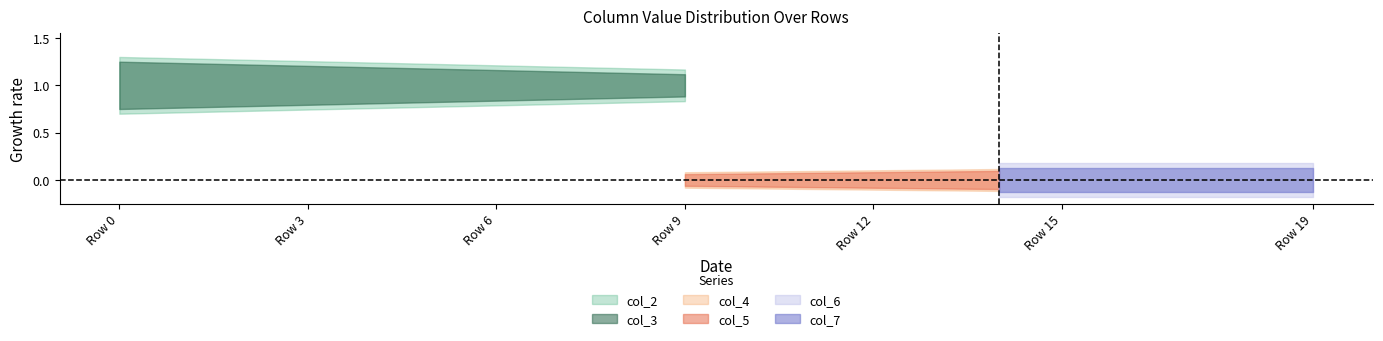

Between 0 and 0, which series saw the biggest shift?

col_2